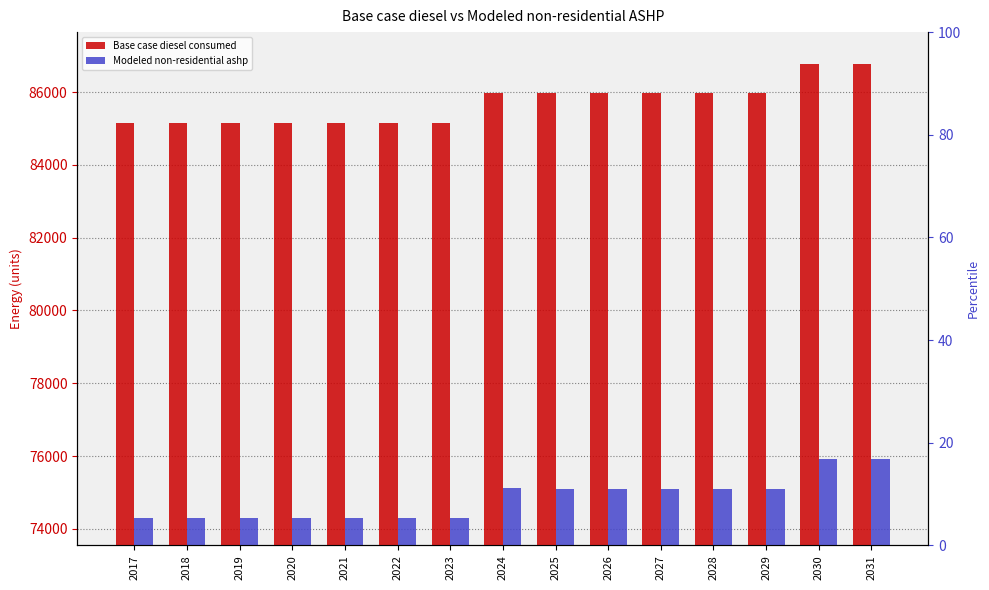

Does the chart contain any negative values?

No